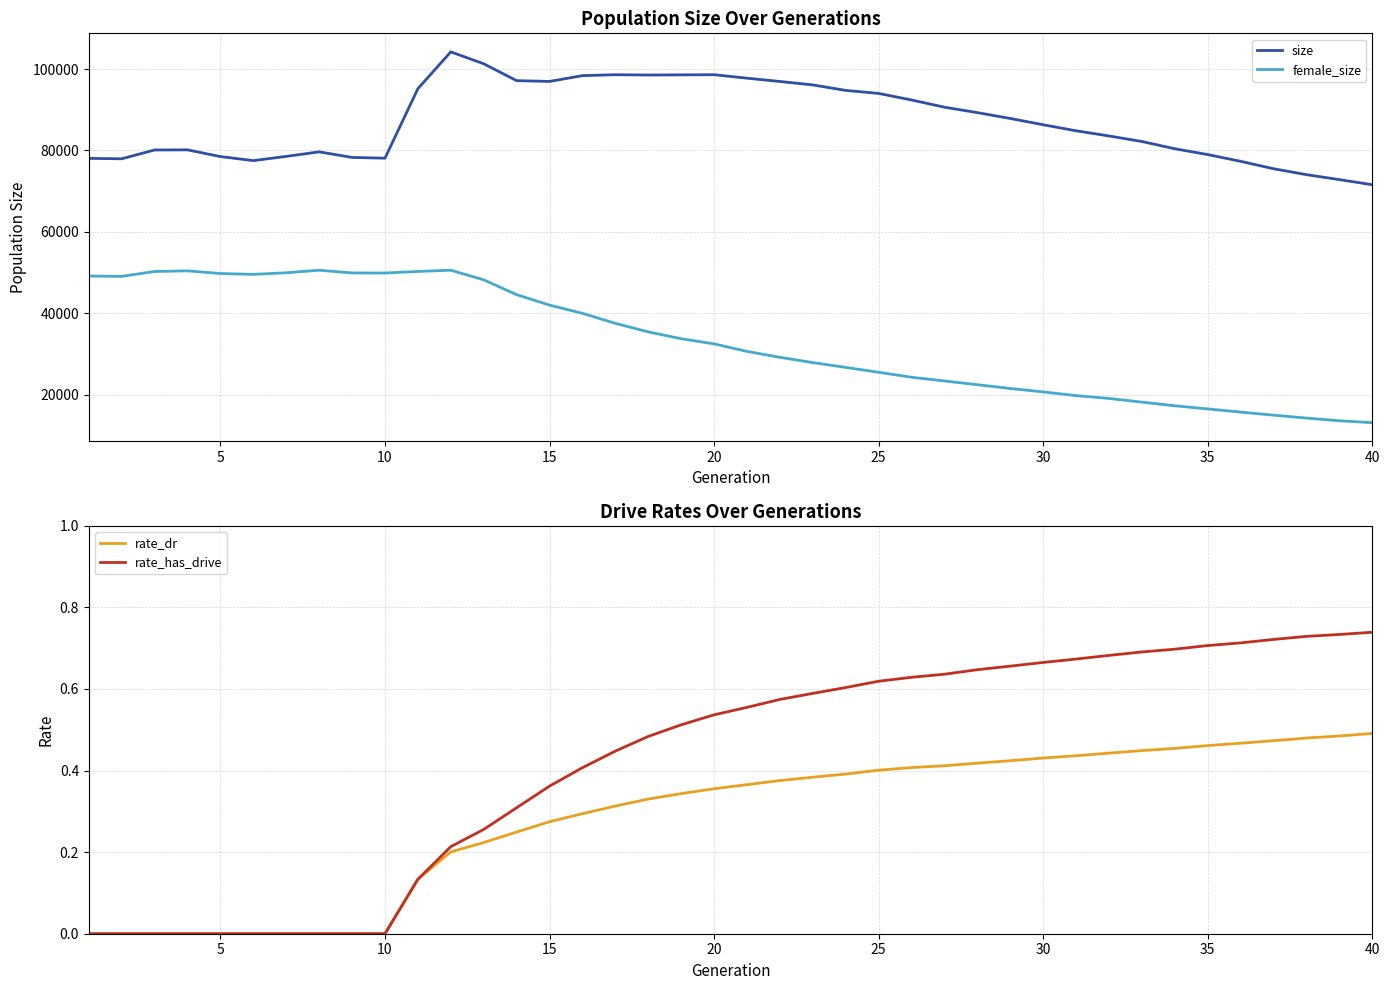

List the series in order of their peak value, lowest first.

rate_dr, rate_has_drive, female_size, size